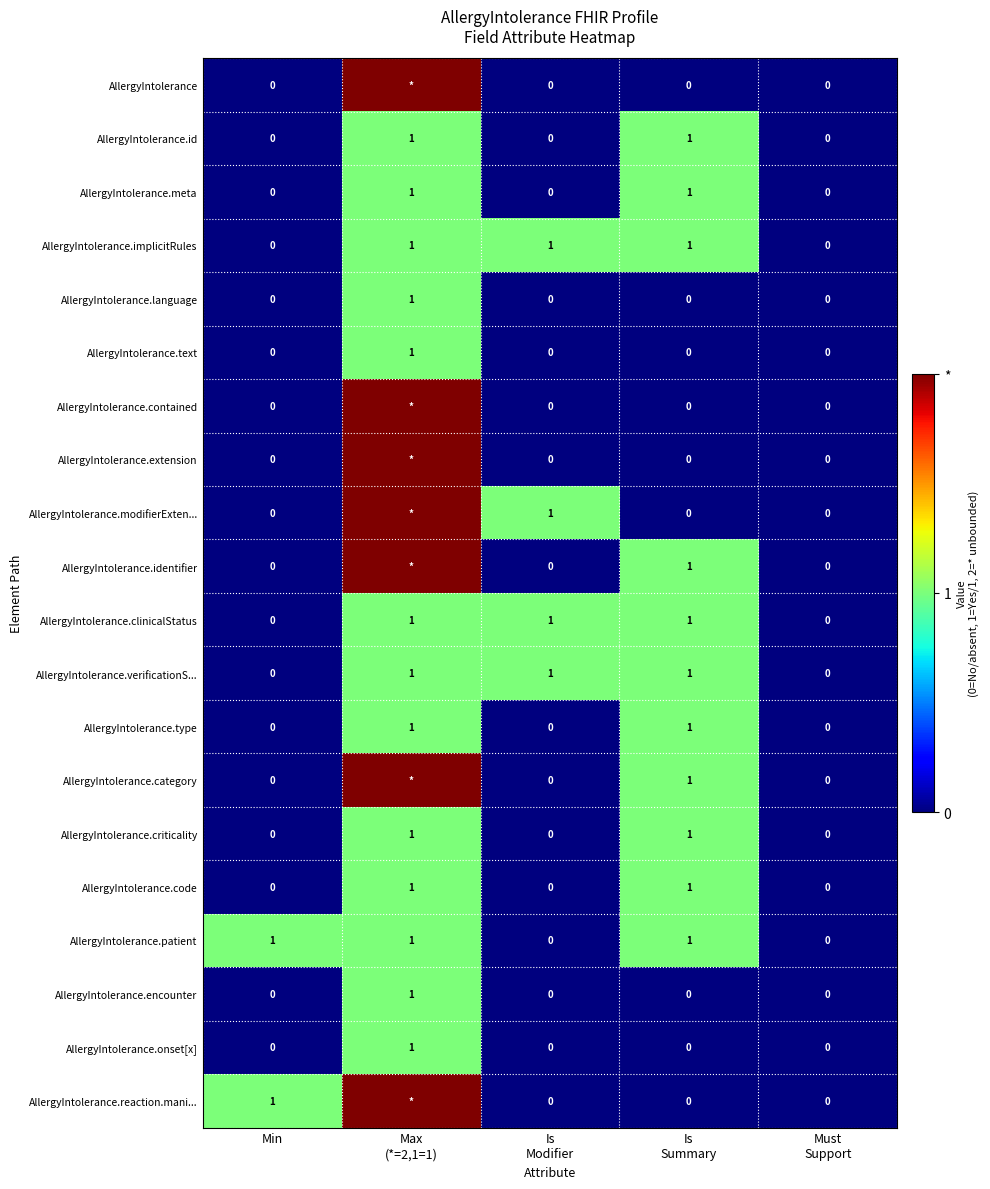

How many data points in AllergyIntolerance.meta are above 0?

2